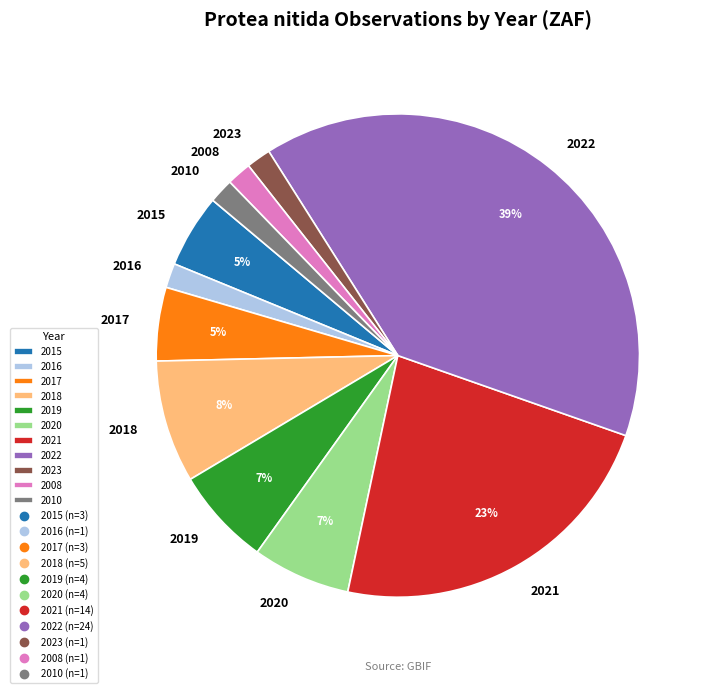

The 2017 slice represents 18% of the pie. True or false?

False